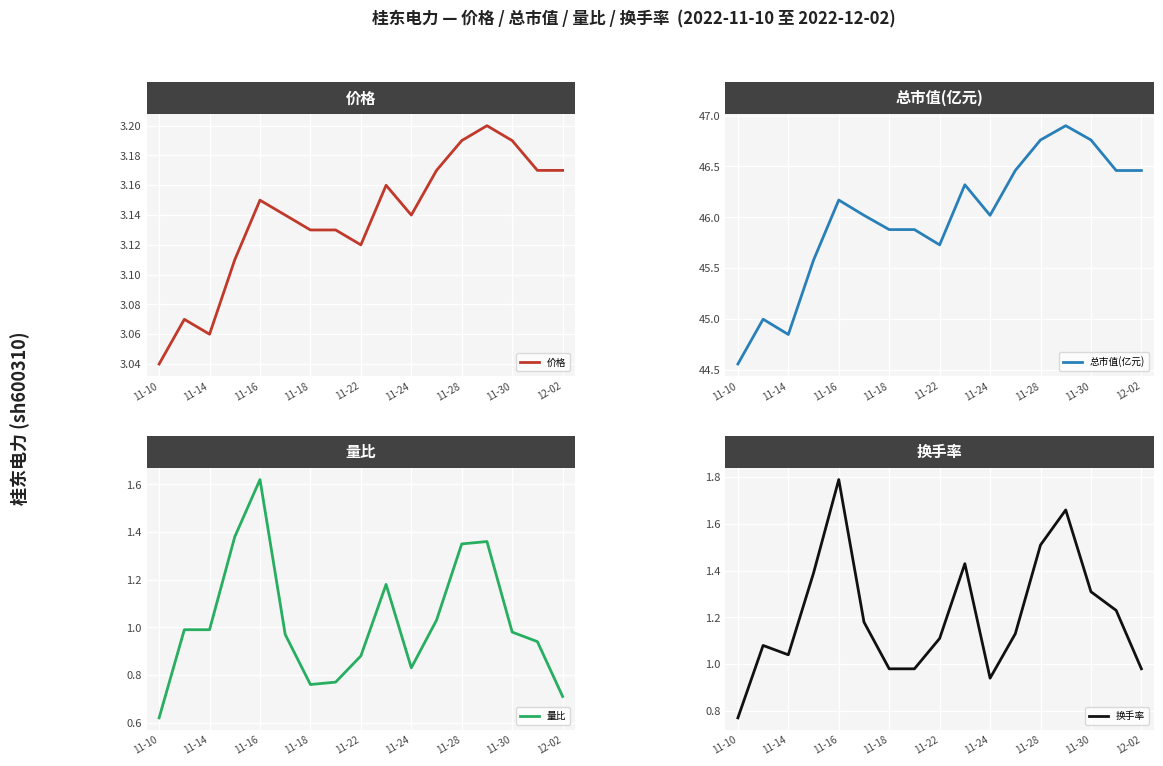

Reading left to right, list all the values displayed in this chart.

价格: 3.0	3.1	3.1	3.1	3.1	3.1	3.1	3.1	3.1	3.2	3.1	3.2	3.2	3.2	3.2	3.2	3.2
总市值(亿元): 44.6	45.0	44.9	45.6	46.2	46.0	45.9	45.9	45.7	46.3	46.0	46.5	46.8	46.9	46.8	46.5	46.5
量比: 0.6	1.0	1.0	1.4	1.6	1.0	0.8	0.8	0.9	1.2	0.8	1.0	1.4	1.4	1.0	0.9	0.7
换手率: 0.8	1.1	1.0	1.4	1.8	1.2	1.0	1.0	1.1	1.4	0.9	1.1	1.5	1.7	1.3	1.2	1.0